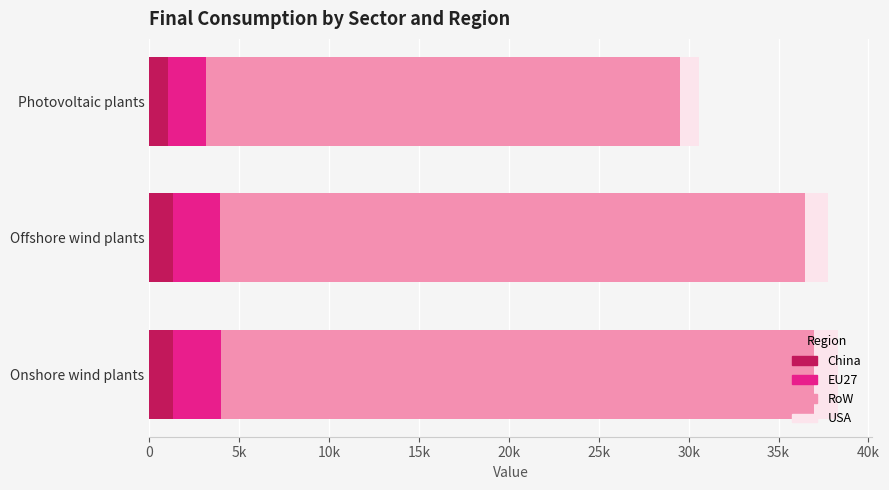

Does the chart contain any negative values?

No